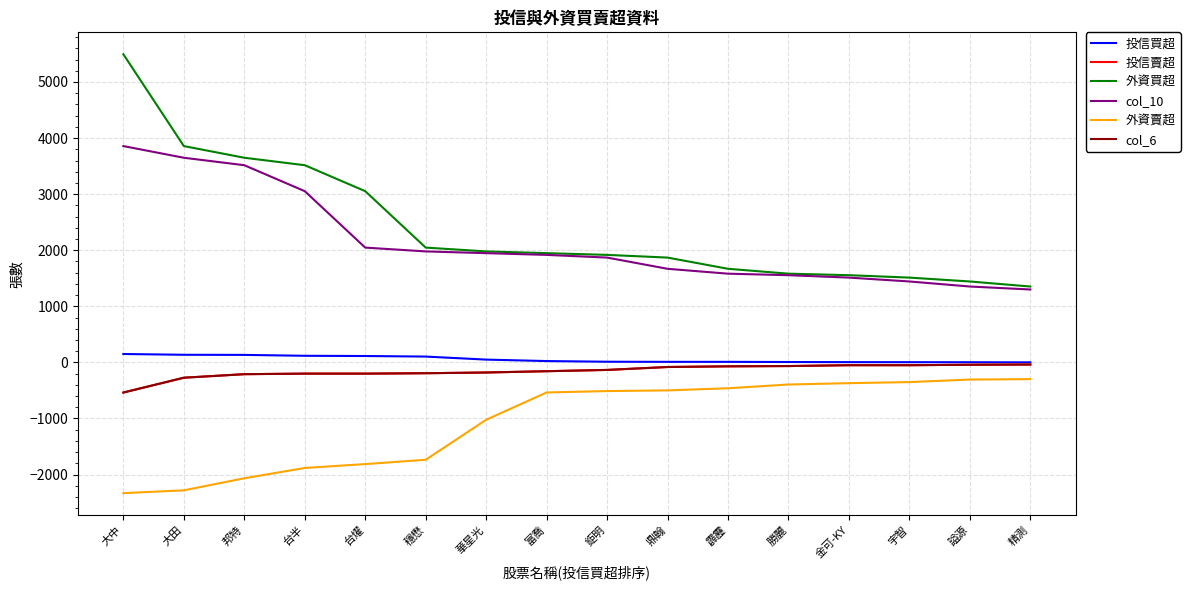

Is this an area chart (filled region under the line)?

No